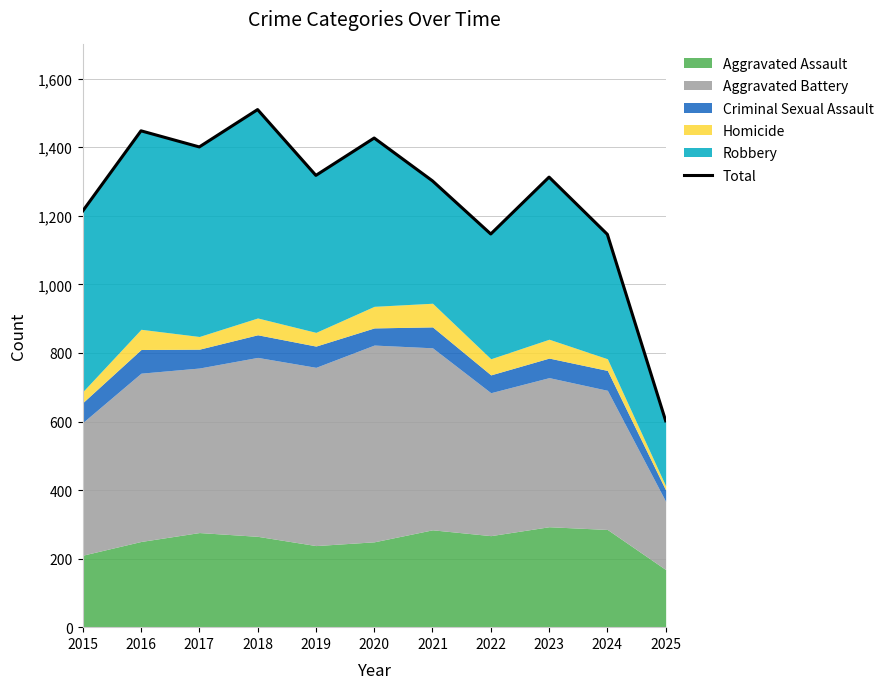

What is the sum of all values?

13828